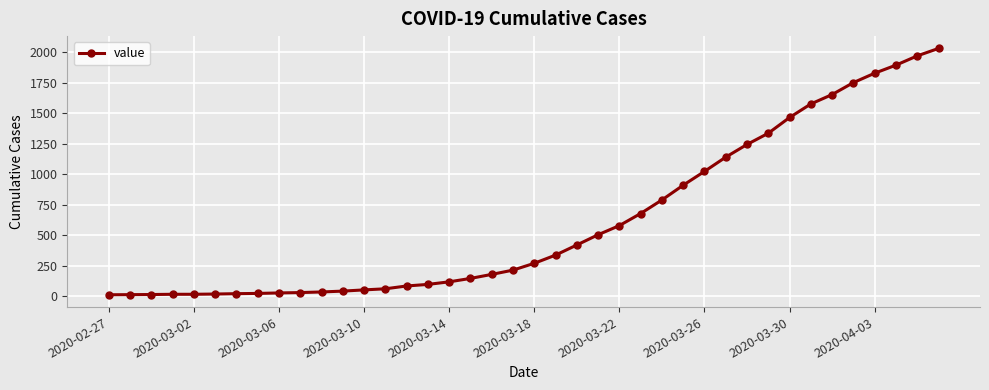

What is the sum of all values?

24656